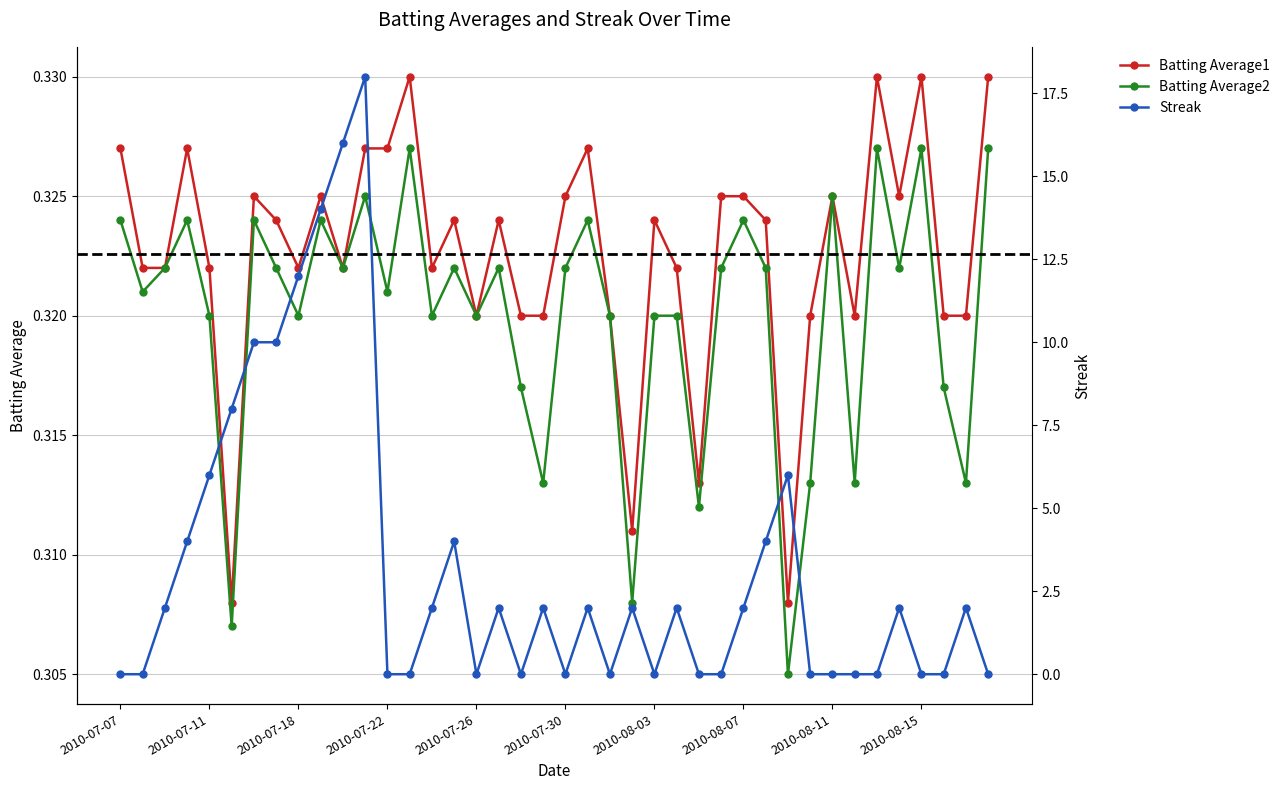

What is the difference between the maximum and minimum values in the Streak series?

18.0